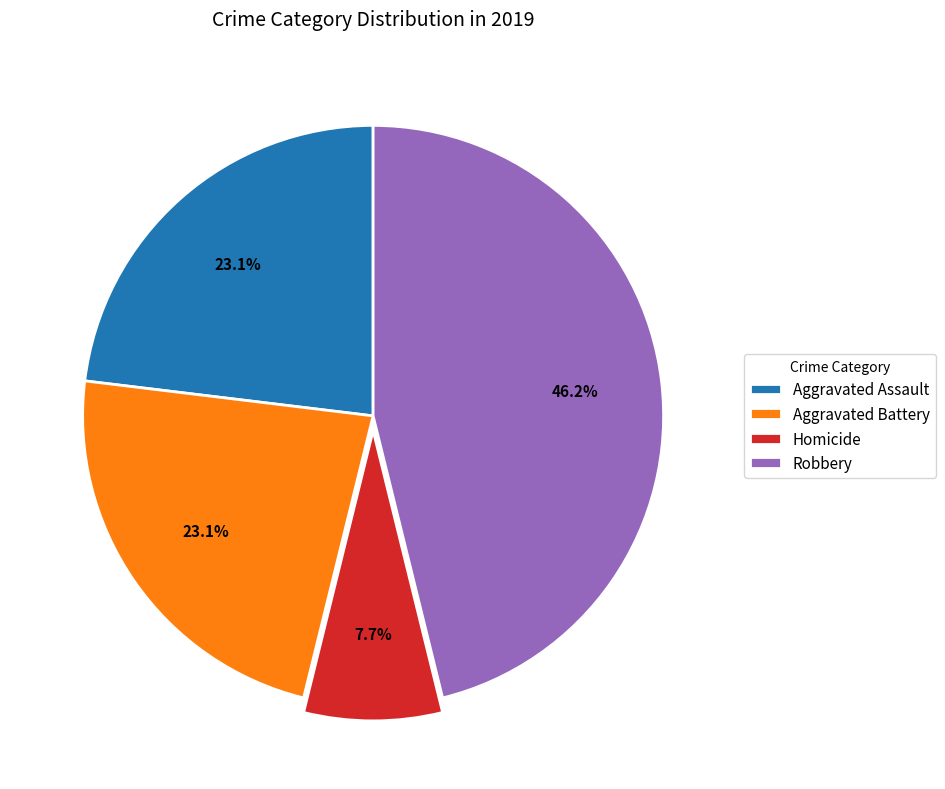

How many segments does this pie chart have?

4